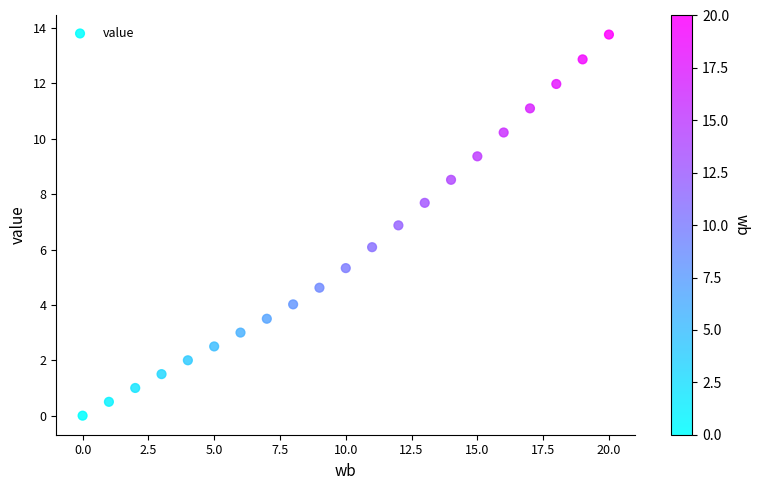

What is the range of Y values (max minus min)?

13.8